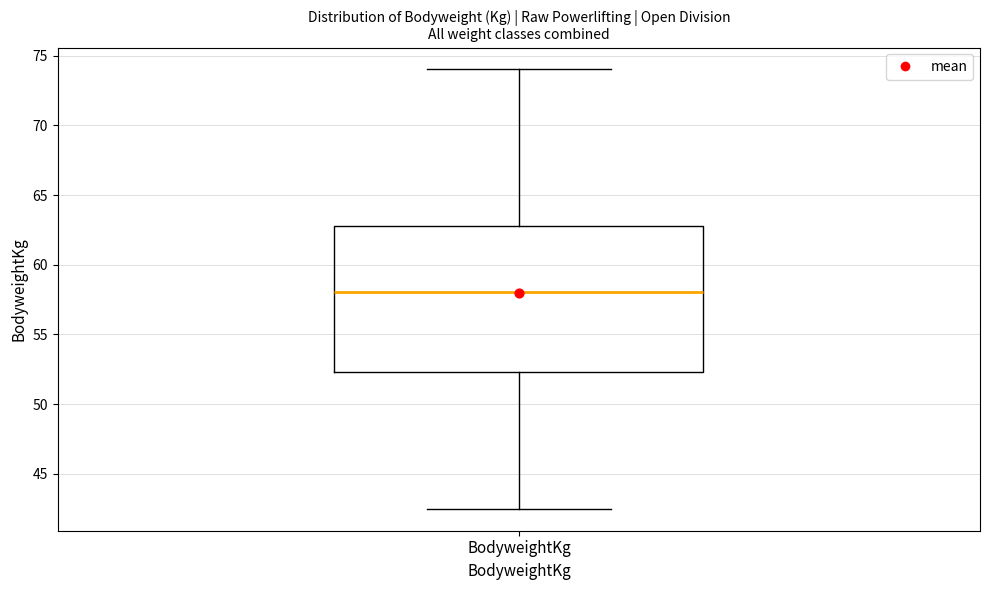

Read this box plot against the y-axis: the position of the median line, the range covered by the box, and the ends of both whiskers. The values are not printed on the chart, so give them approximately, as read against the axis.

median 58.0, box 52.5 to 63.0, whiskers 42.5 to 74.0